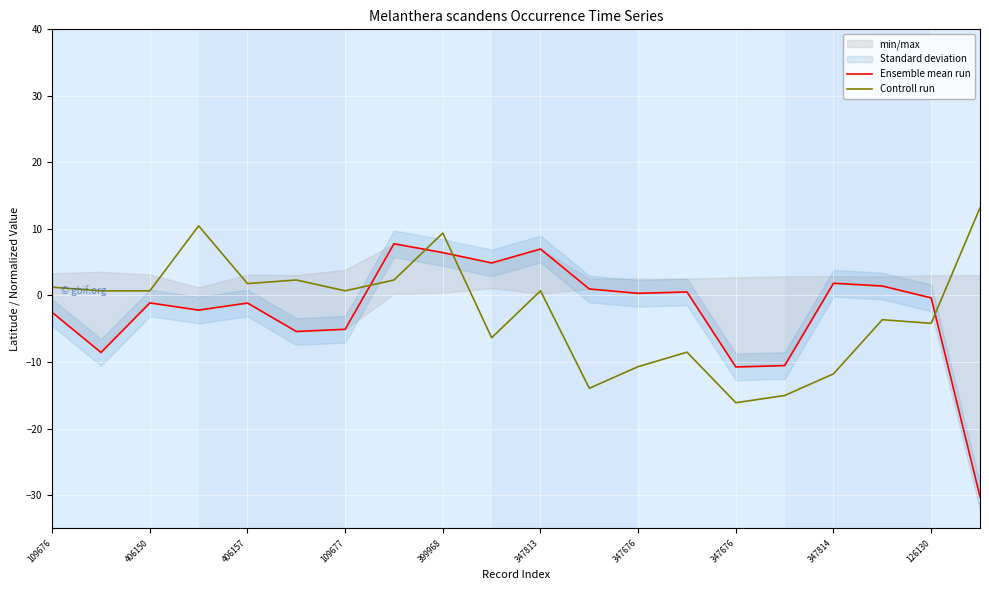

The value of Controll run at 13 is -8.5. True or false?

True